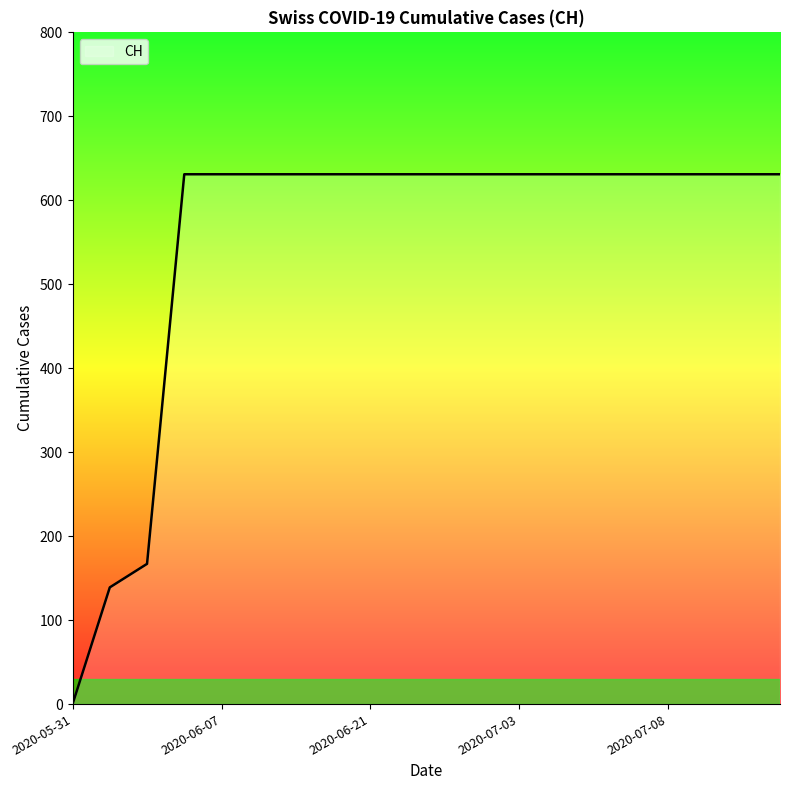

What is the difference between the maximum and minimum values?

631